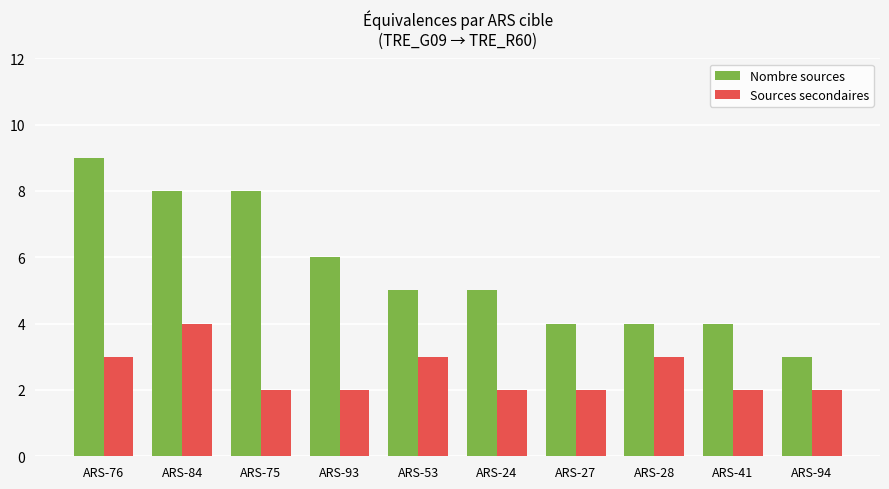

The value of Sources secondaires at ARS-76 is 5. True or false?

False